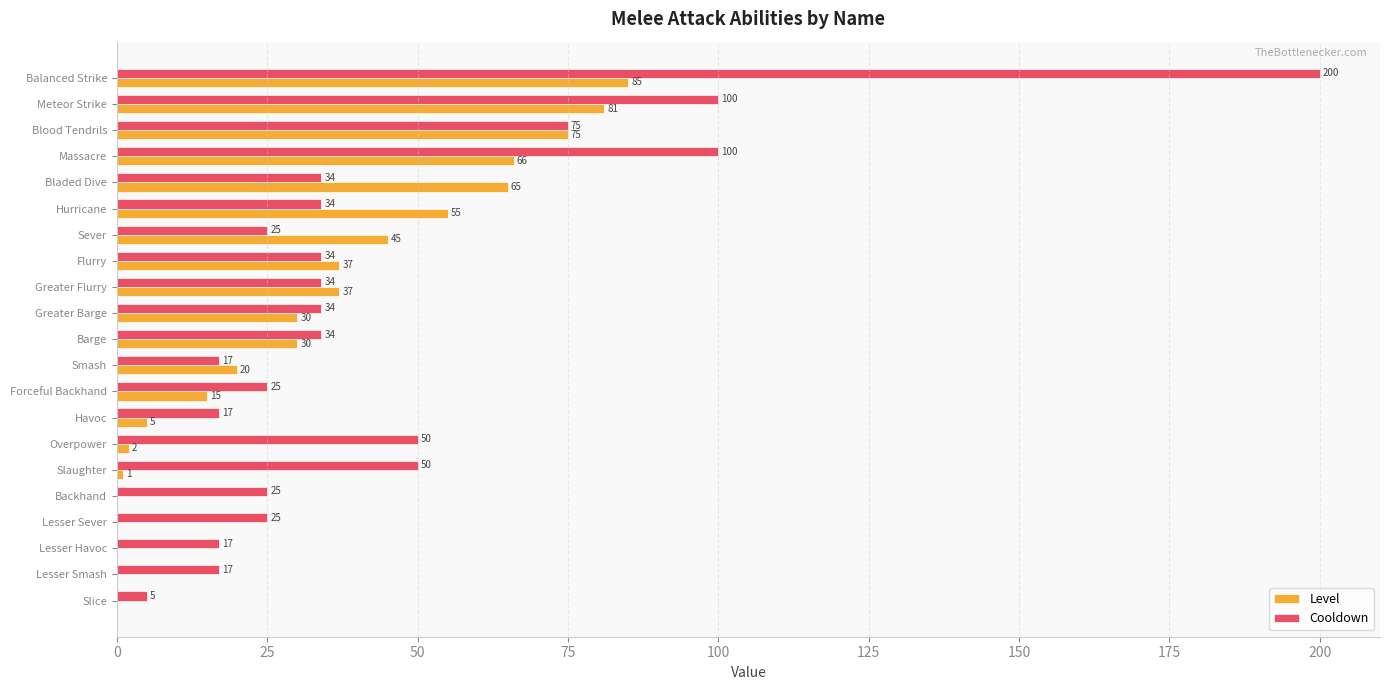

What is the sum of all Cooldown values?

952